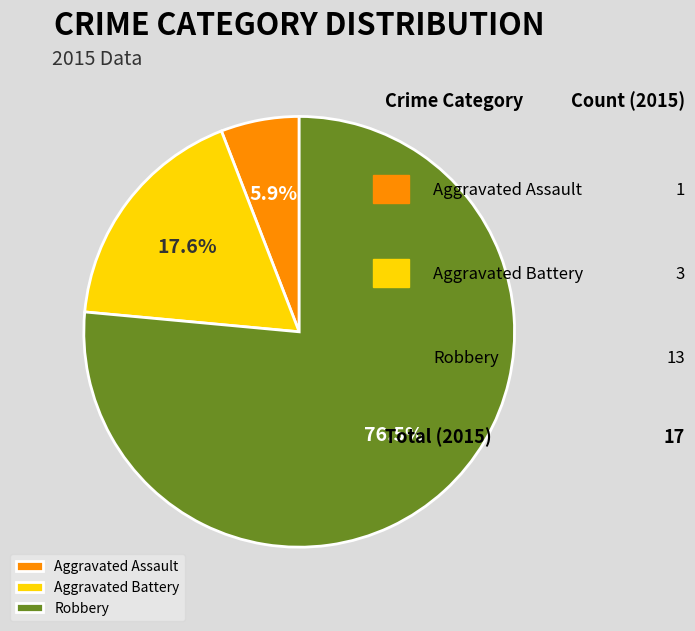

What percentage is the Aggravated Assault slice, to the nearest percent?

6%